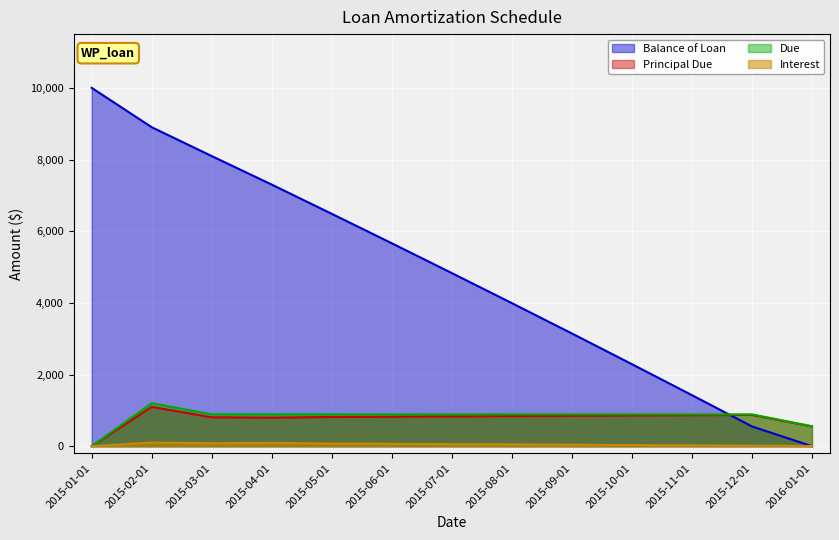

What is the difference between the Principal Due values at 2015-04-01 and 2015-09-01?

50.9